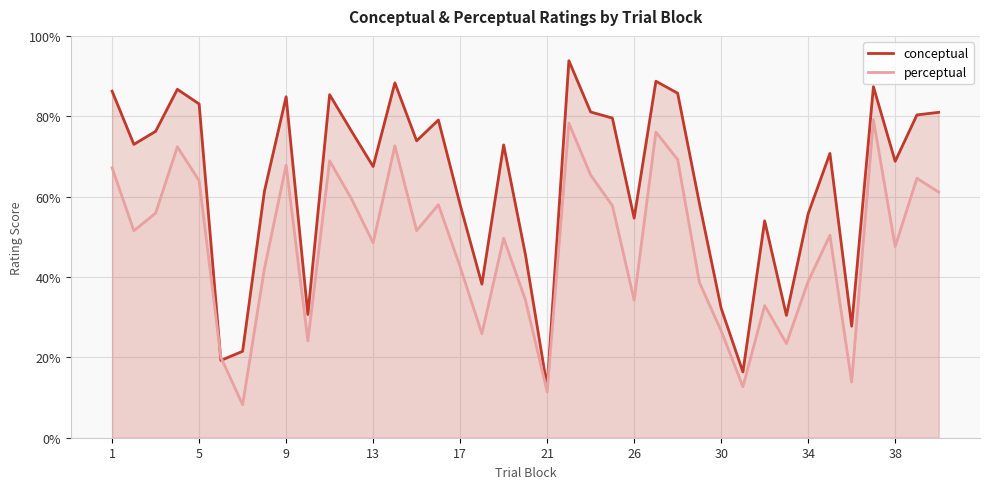

Rank the series by their maximum value, from lowest to highest.

perceptual, conceptual